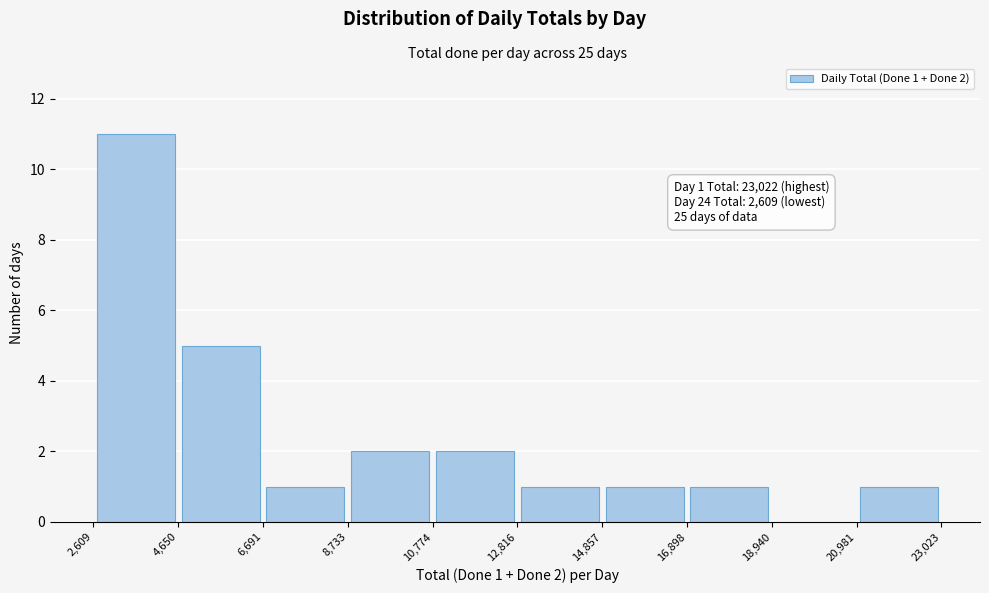

Which range on the x-axis has the tallest bar?

2,609 to 4,650